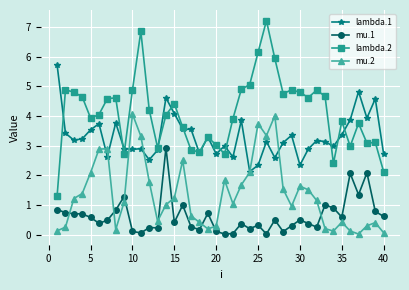

True or false: mu.2 has more than 2 interior local peaks.

True